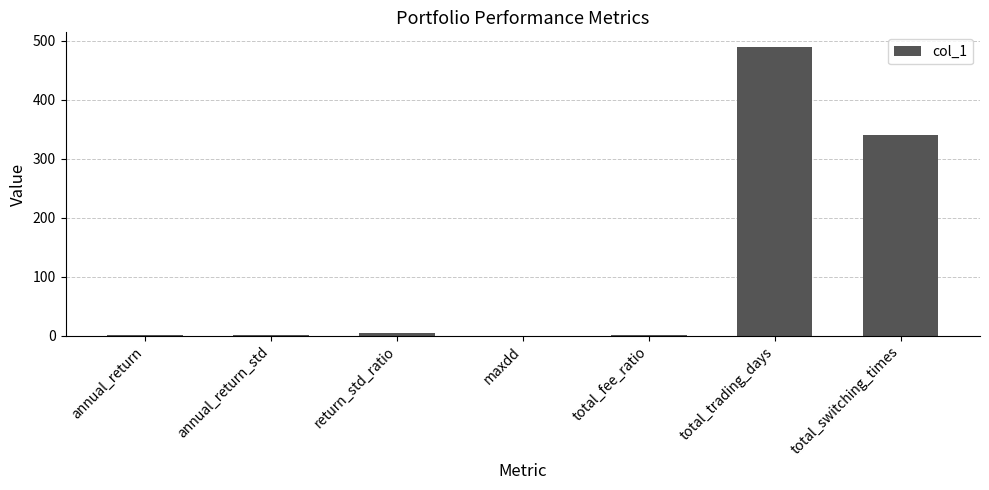

The value at total_switching_times is 503.4. True or false?

False